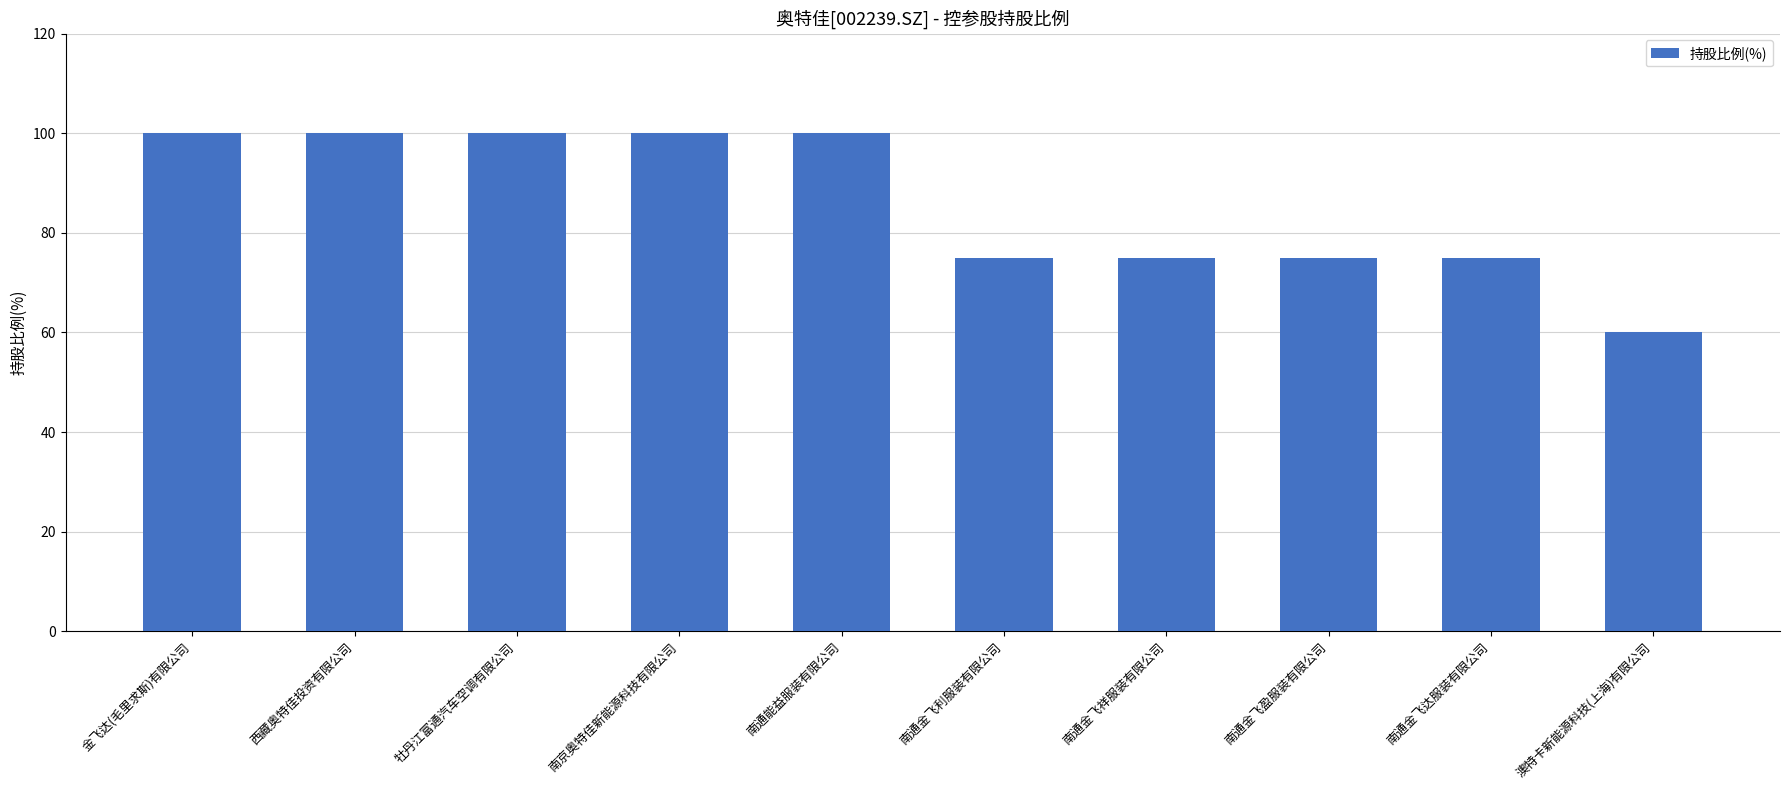

What is the value of the 4th bar from the left?

100